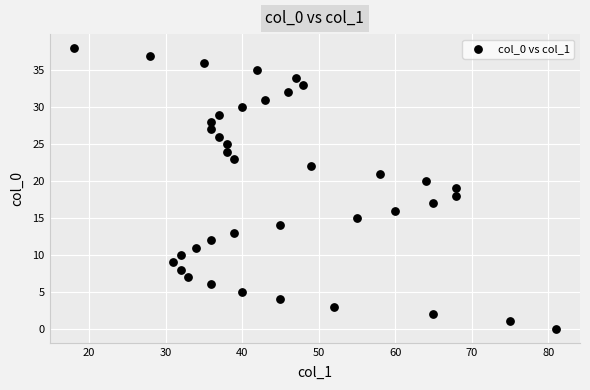

What is the range of Y values (max minus min)?

38